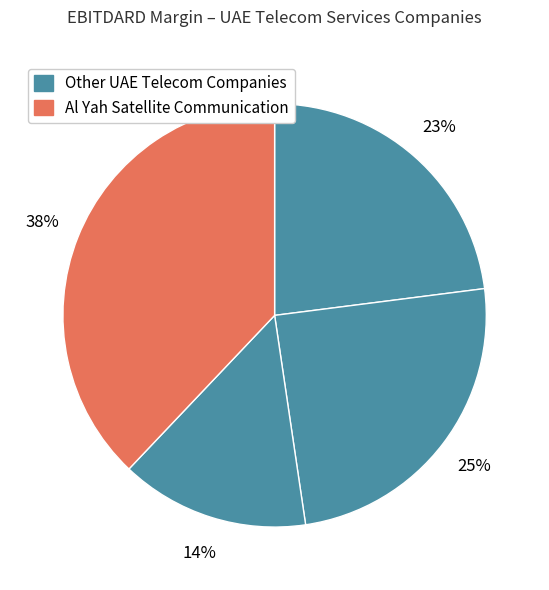

How many segments does this pie chart have?

4